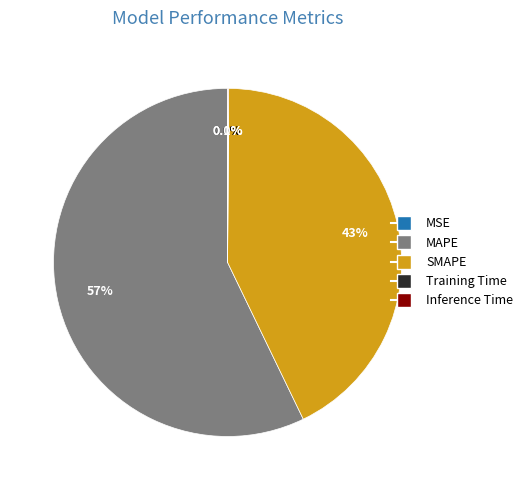

Is MAPE the majority of the pie?

Yes